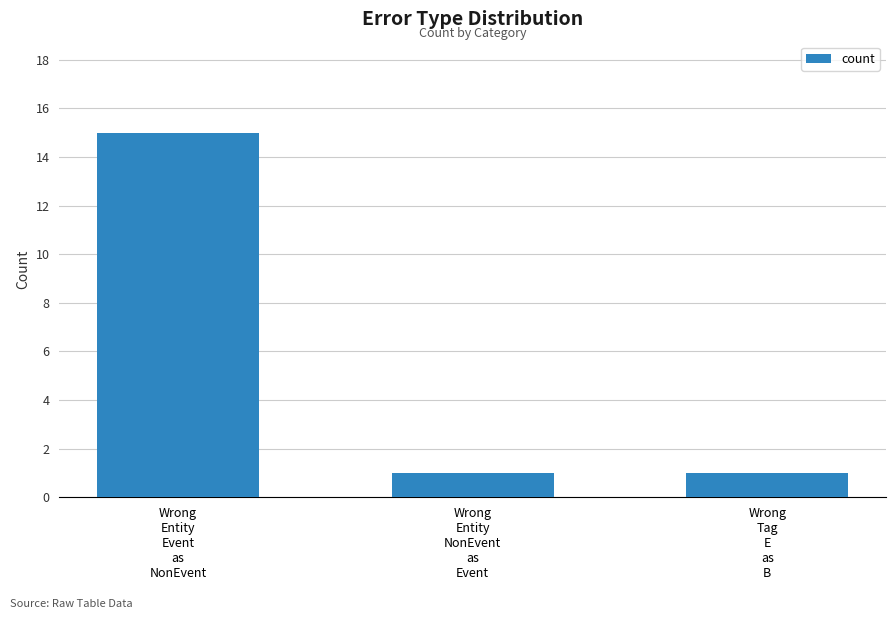

What is the maximum value shown in the chart?

15